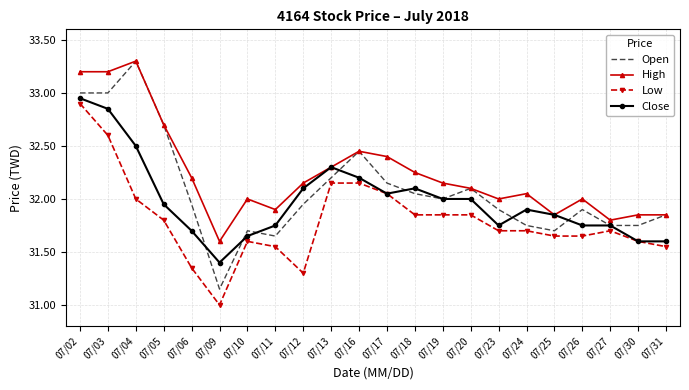

Is it true that Low equals 7.4 at 07/10?

False